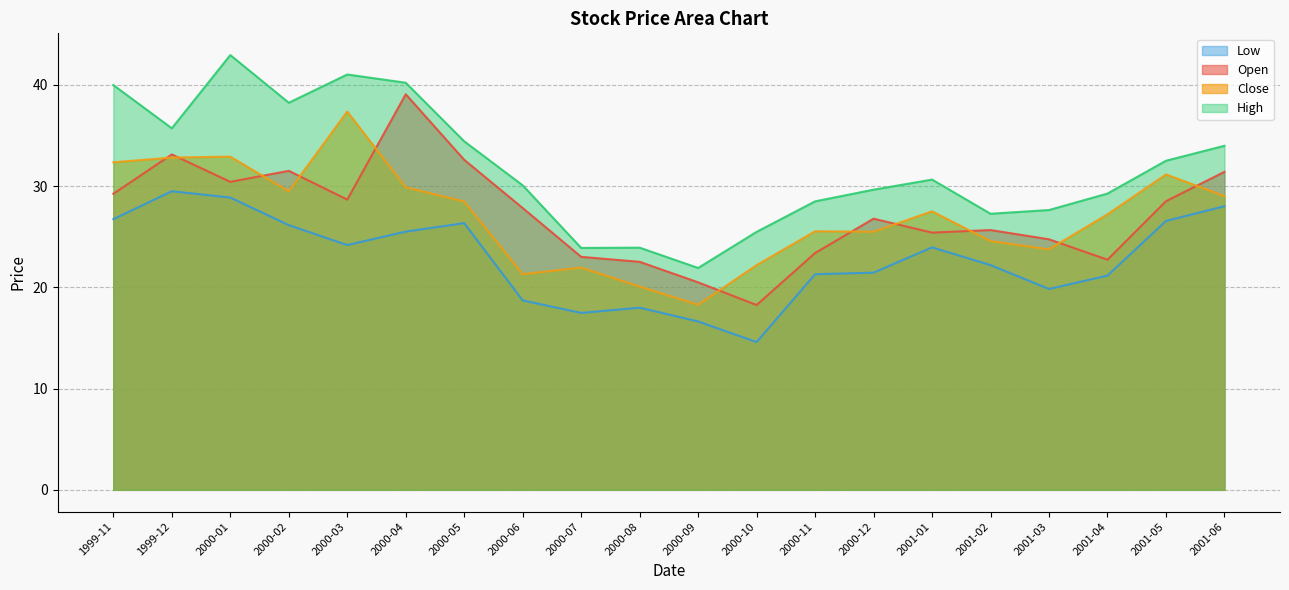

How many data points in Open are above 27?

10